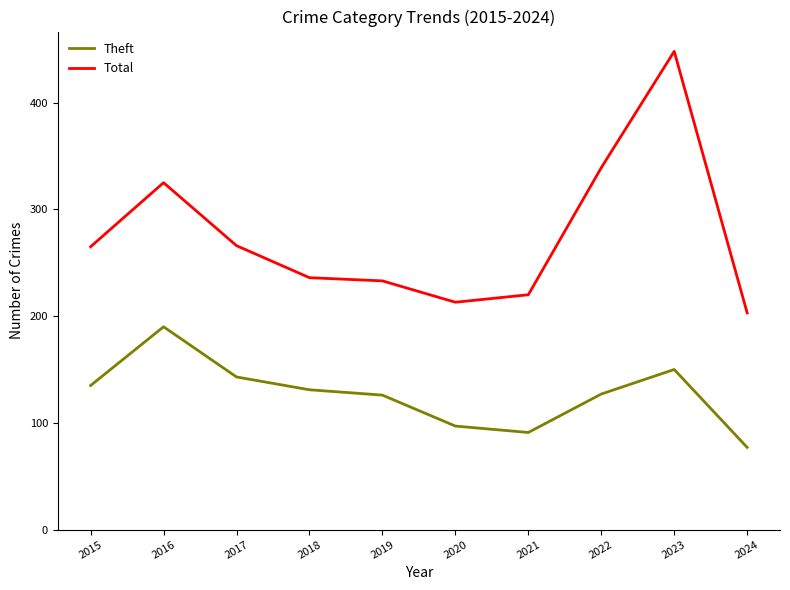

What is the difference between the maximum and minimum values in the Theft series?

113